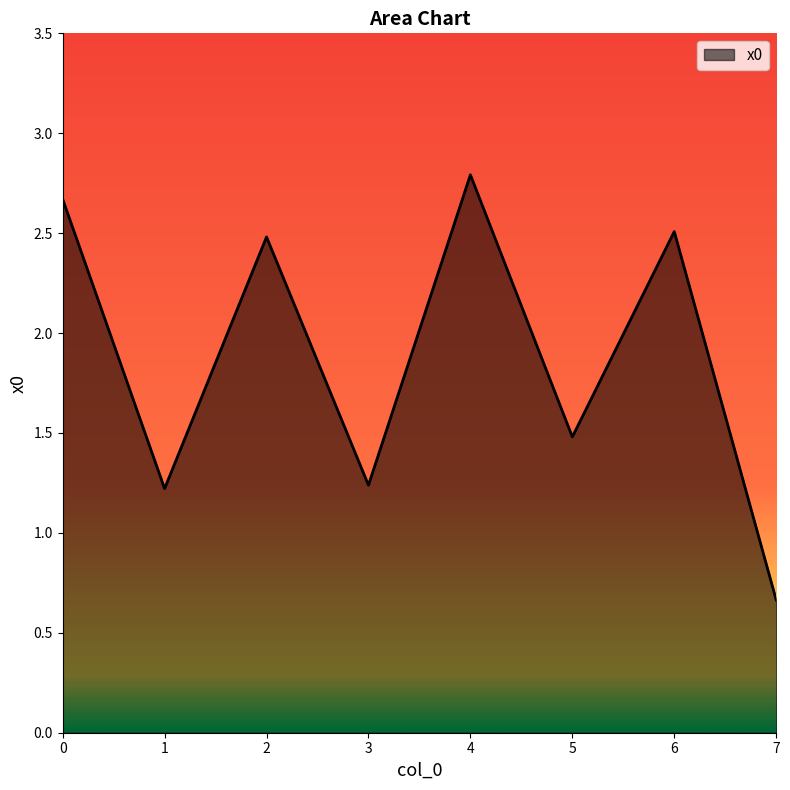

What is the ratio of the value at 3 to the value at 1?

1.0